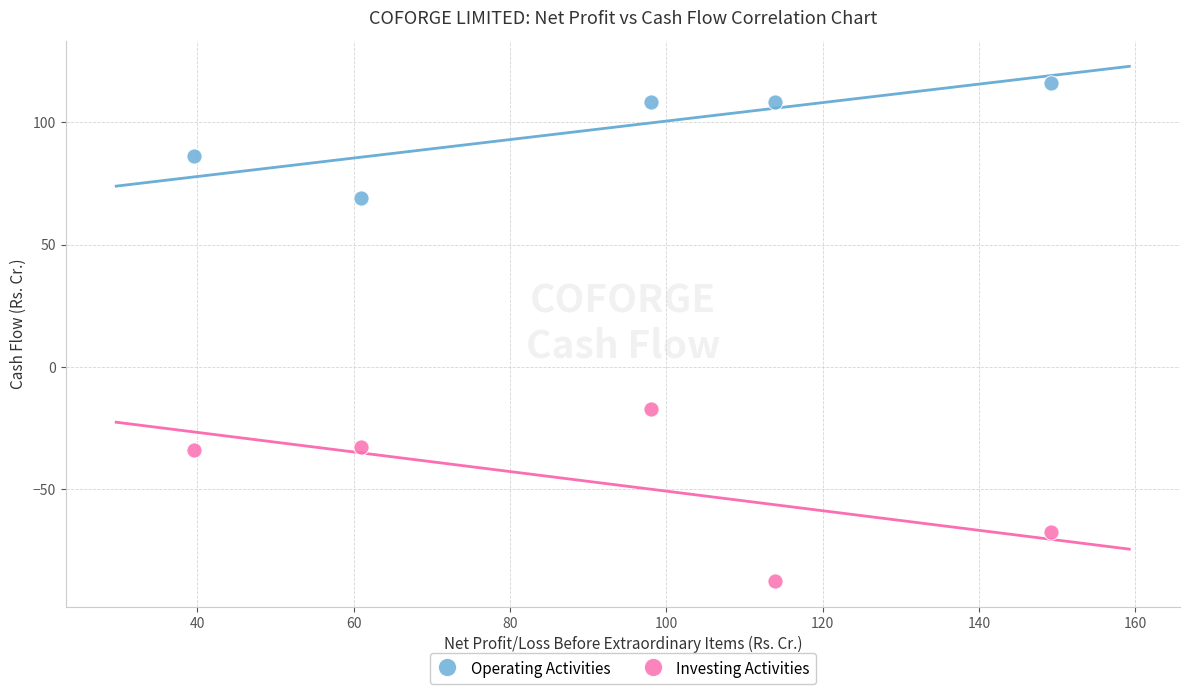

Across all data points, what is the average X value?

92.3